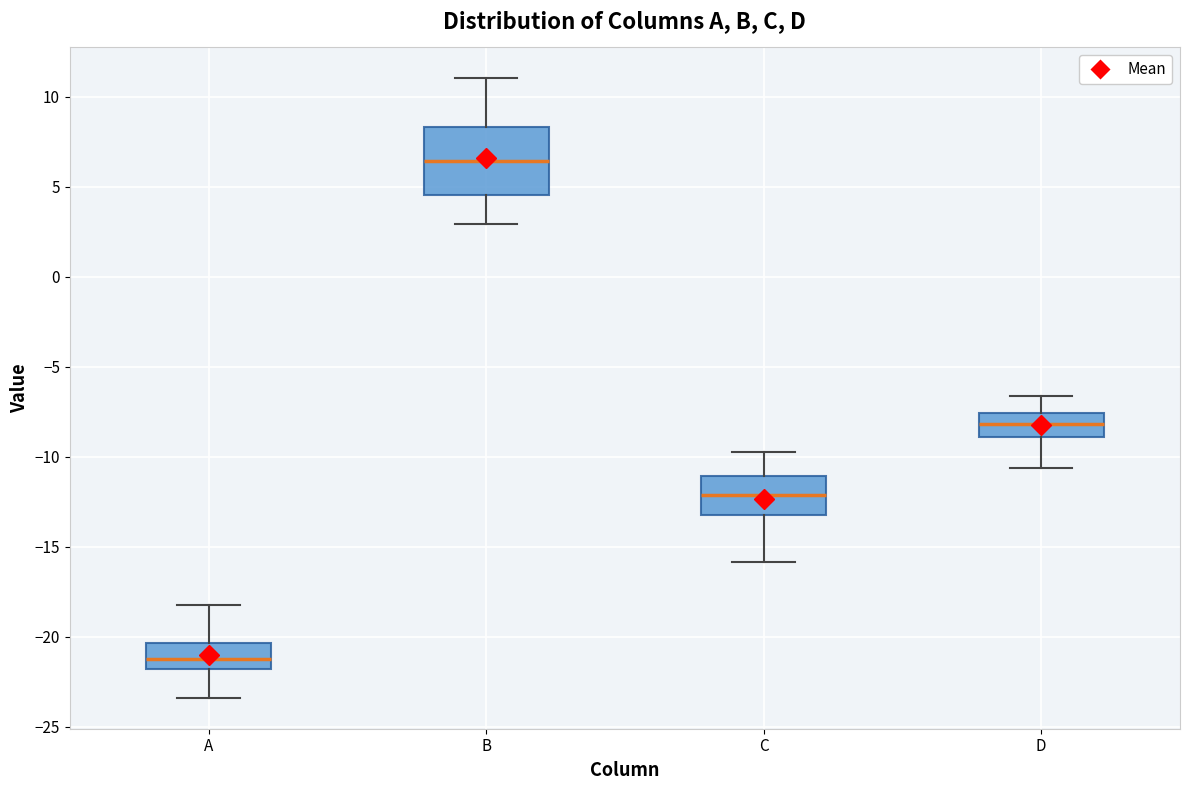

Reading left to right, read every box against the y-axis: the position of its median line, the range the box covers, and the ends of its whiskers. The values are not printed on the chart, so give them approximately, as read against the axis.

A: median -21.0, box -22.0 to -20.5, whiskers -23.5 to -18.0
B: median 6.5, box 4.5 to 8.5, whiskers 3.0 to 11.0
C: median -12.0, box -13.0 to -11.0, whiskers -16.0 to -10.0
D: median -8.0, box -9.0 to -7.5, whiskers -10.5 to -6.5